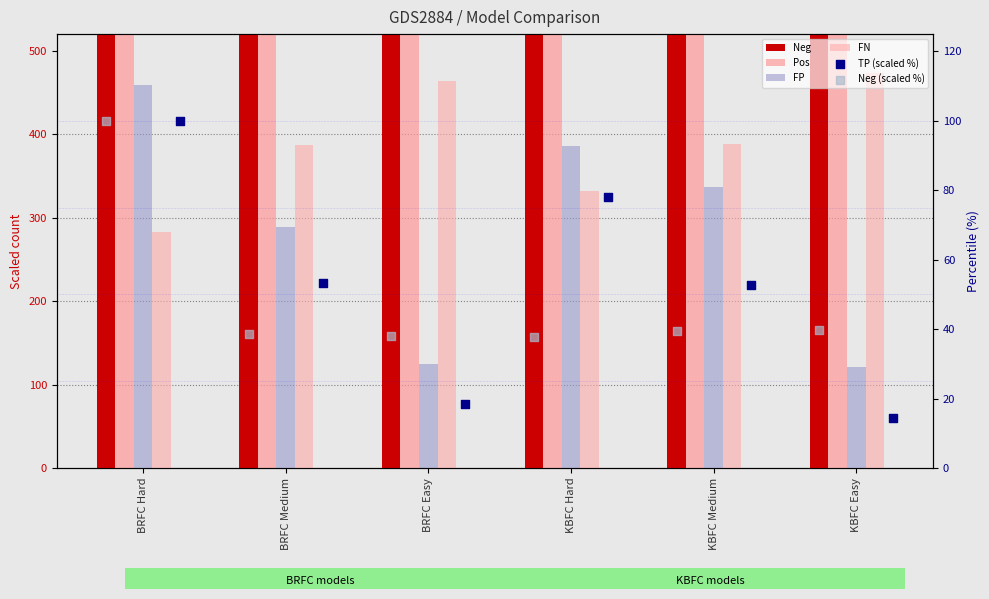

Which series has the largest Y range (max minus min)?

Neg